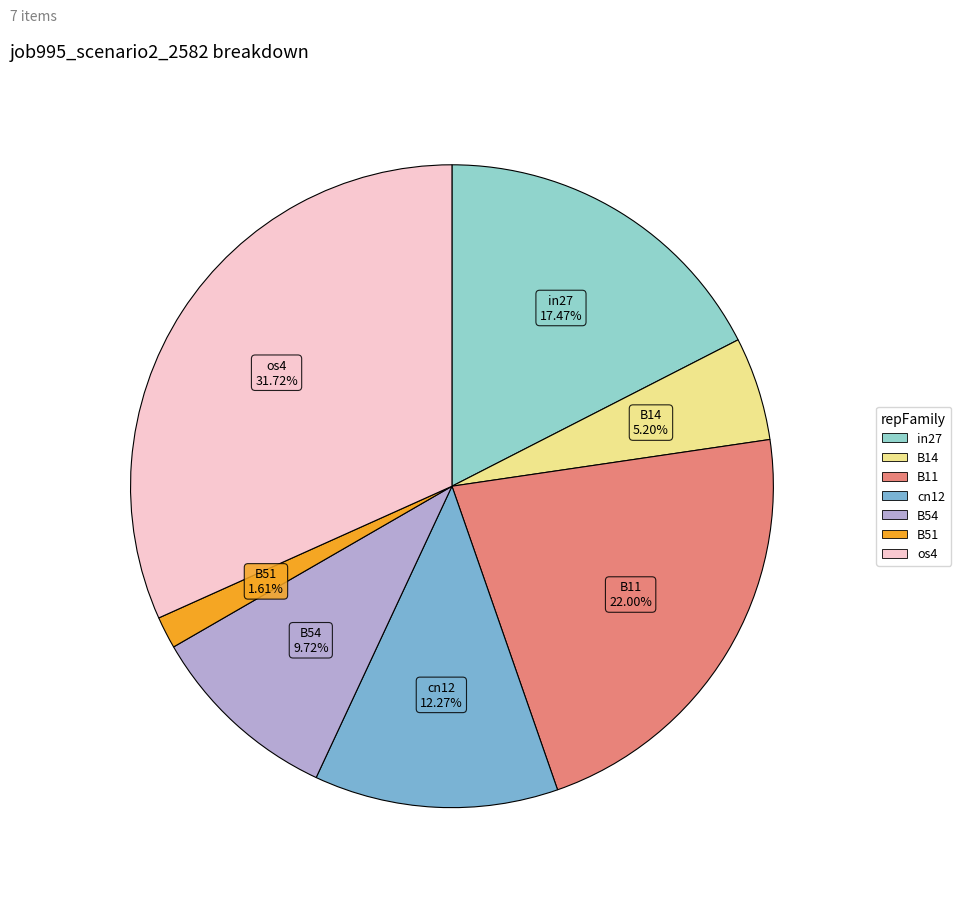

Count the number of slices in the pie.

7